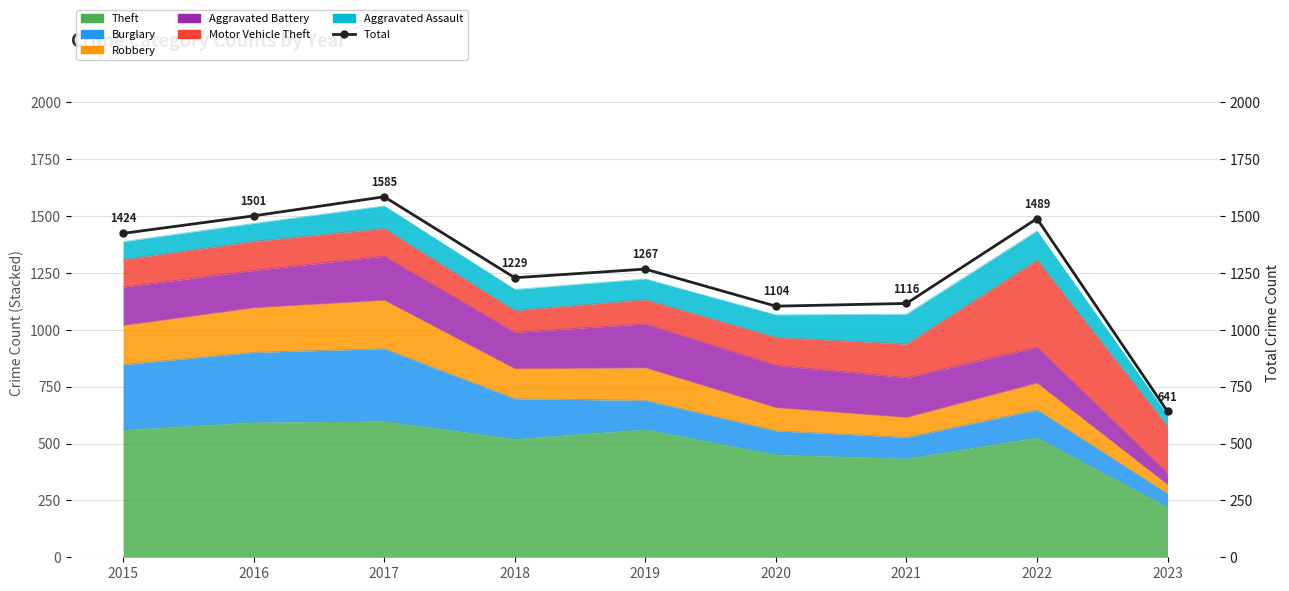

Rank the categories by value from lowest to highest.

2023, 2020, 2021, 2018, 2019, 2015, 2022, 2016, 2017